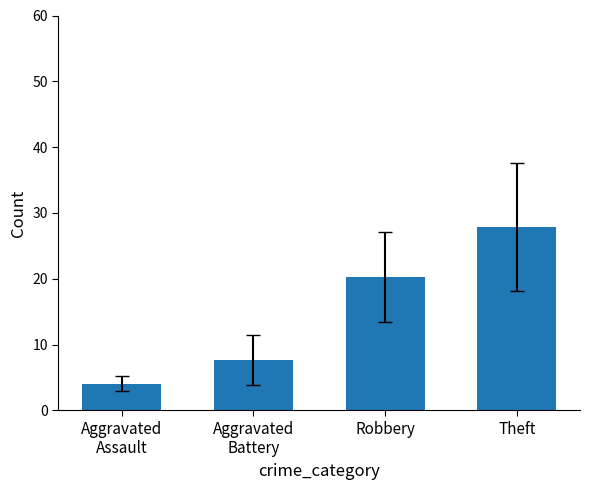

How many bars are there in total?

4